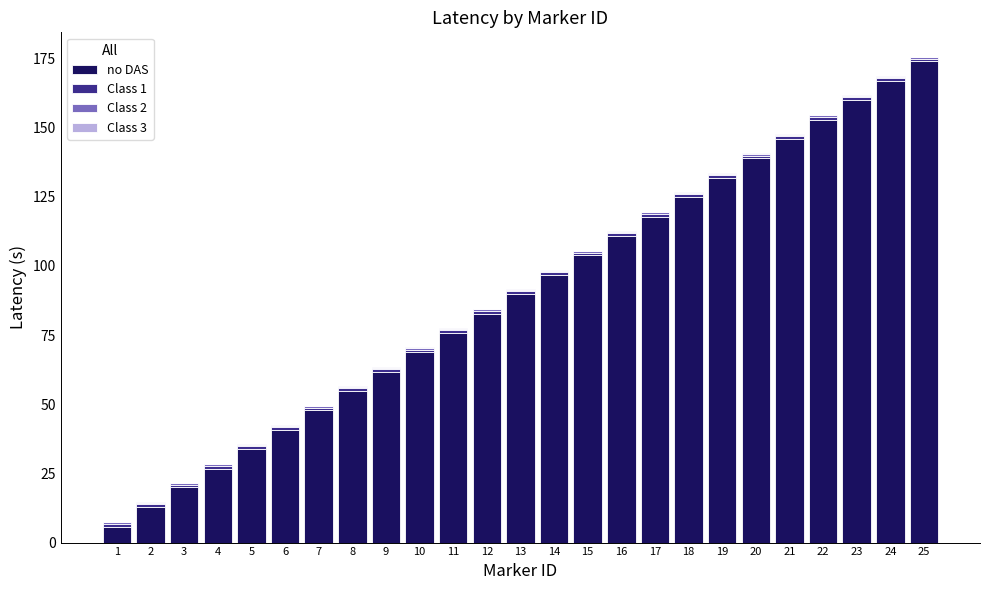

At which label does no DAS reach its peak?

25